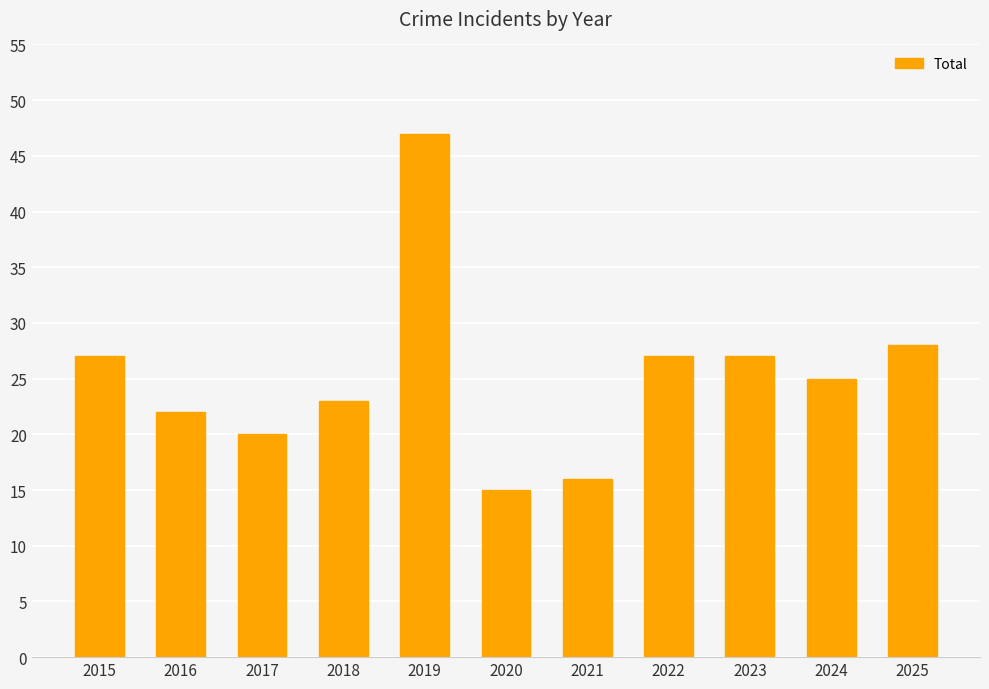

What is the value of the 7th bar from the left?

16